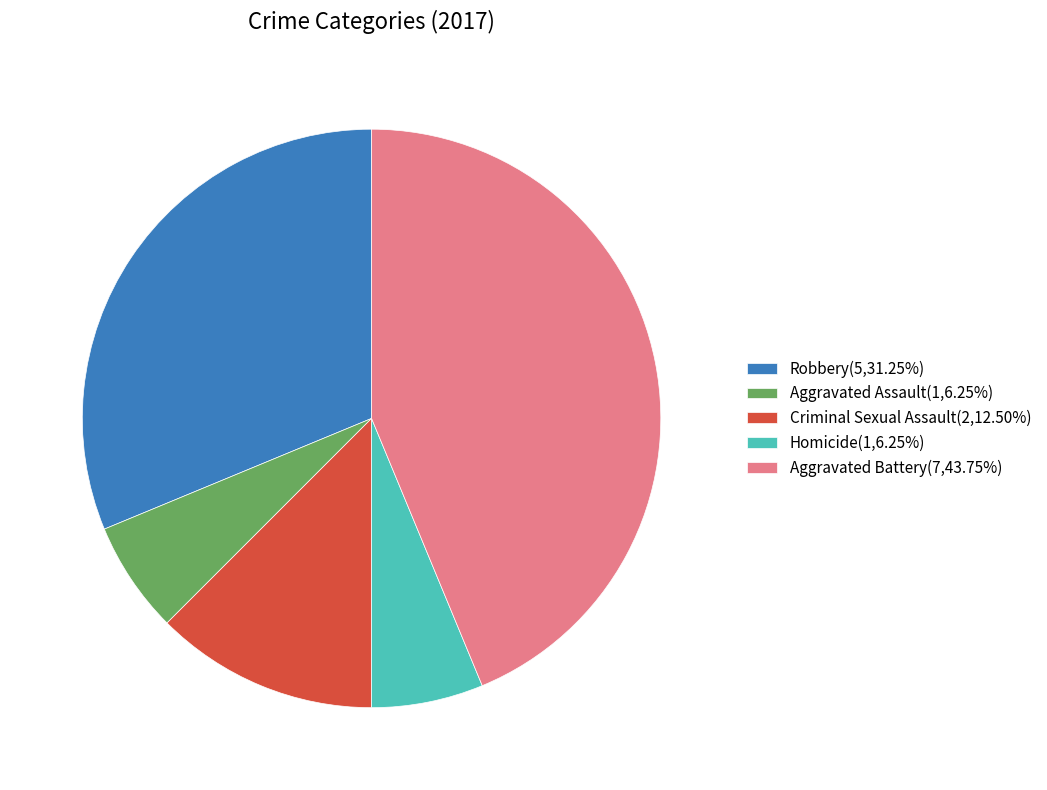

Do Robbery(5,31.25%) and Aggravated Battery(7,43.75%) together represent more than half of the pie?

Yes